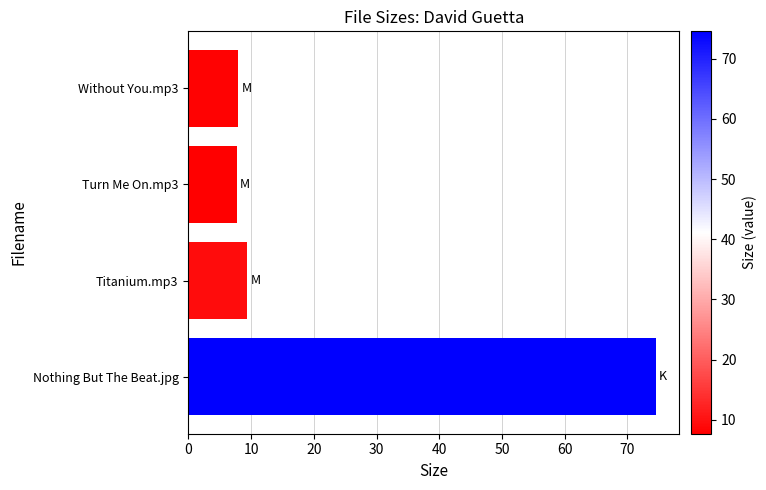

What is the sum of all values?

99.6